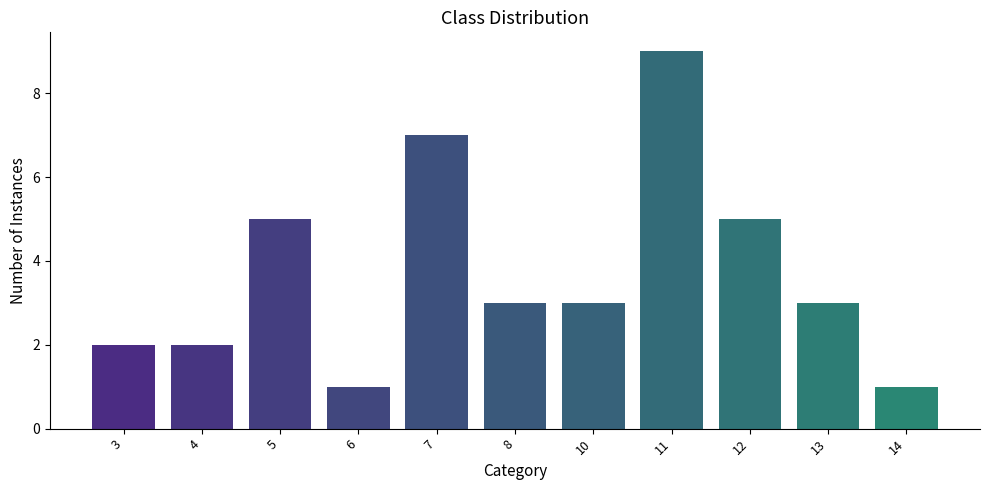

What is the sum of all values?

41